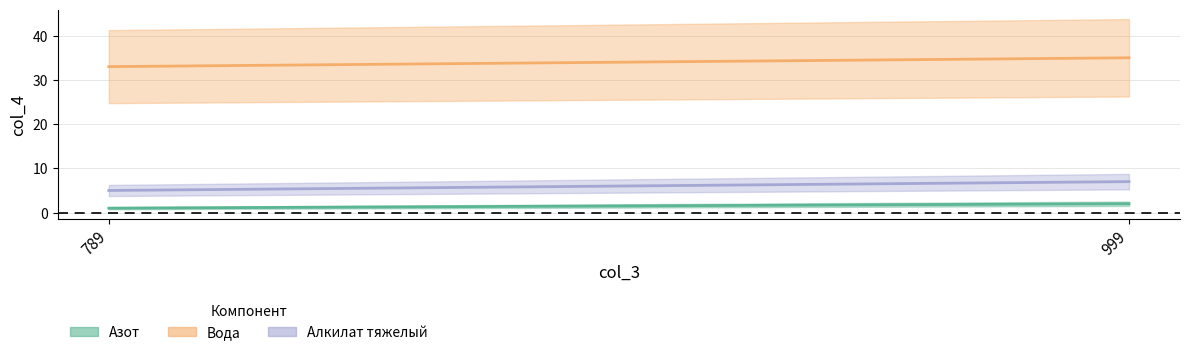

Rank the categories by Алкилат тяжелый value from lowest to highest.

789, 999